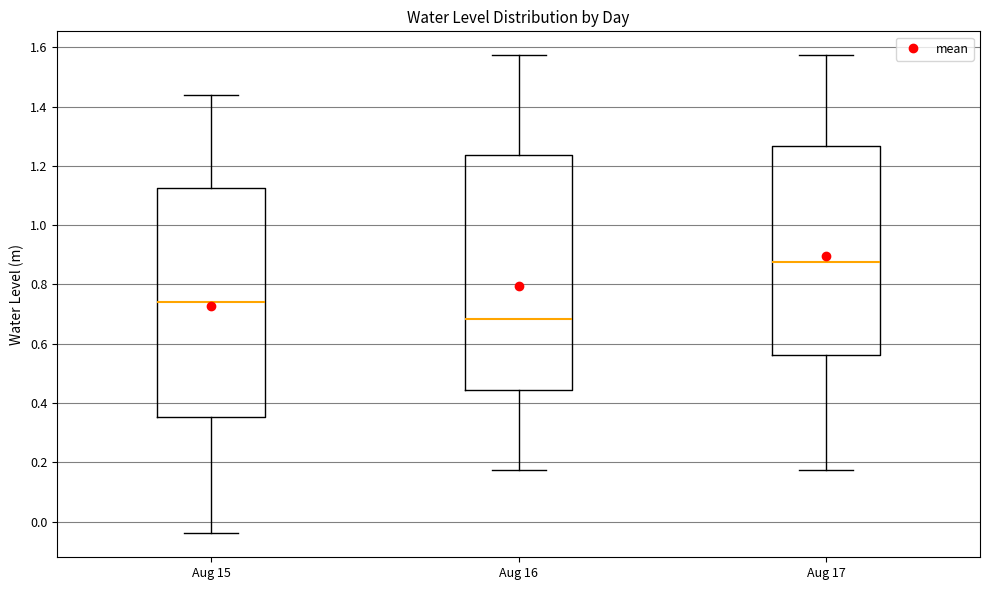

Reading left to right, transcribe this box plot: for each box, give where its median line is, the range the box spans, and where its two whiskers end, as read against the y-axis. The values are not printed on the chart, so give them approximately, as read against the axis.

Aug 15: median 0.74, box 0.36 to 1.12, whiskers -0.04 to 1.44
Aug 16: median 0.68, box 0.44 to 1.24, whiskers 0.18 to 1.58
Aug 17: median 0.88, box 0.56 to 1.26, whiskers 0.18 to 1.58